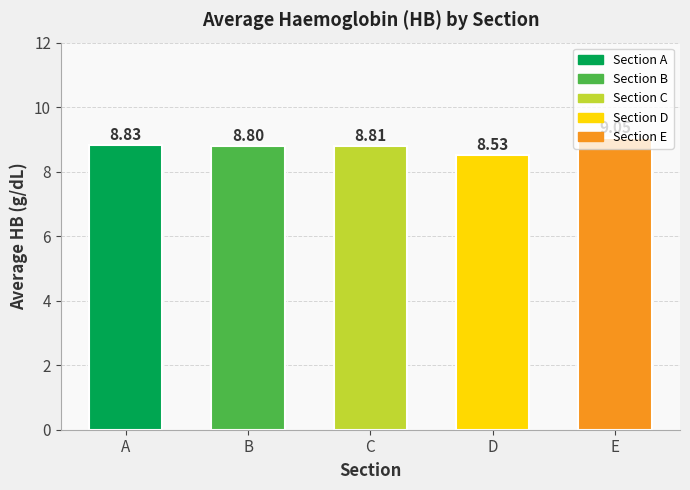

Which label corresponds to the smallest value in the chart?

D